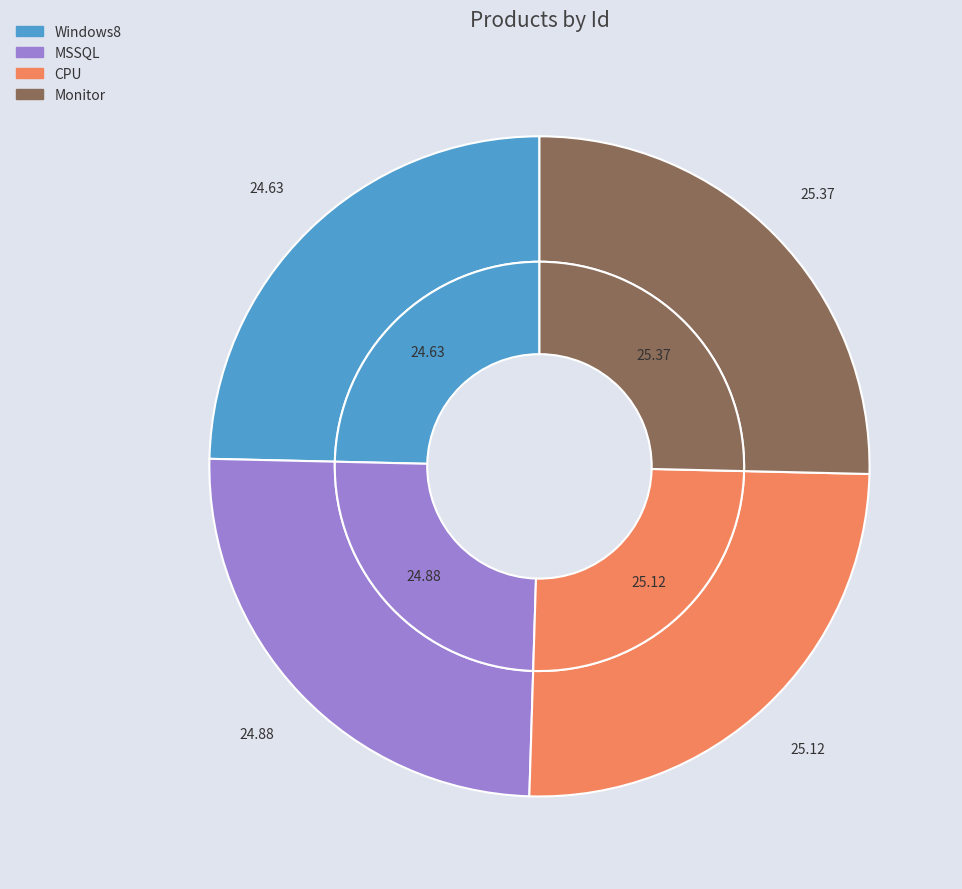

Rank the categories by value from lowest to highest.

Windows8, MSSQL, CPU, Monitor